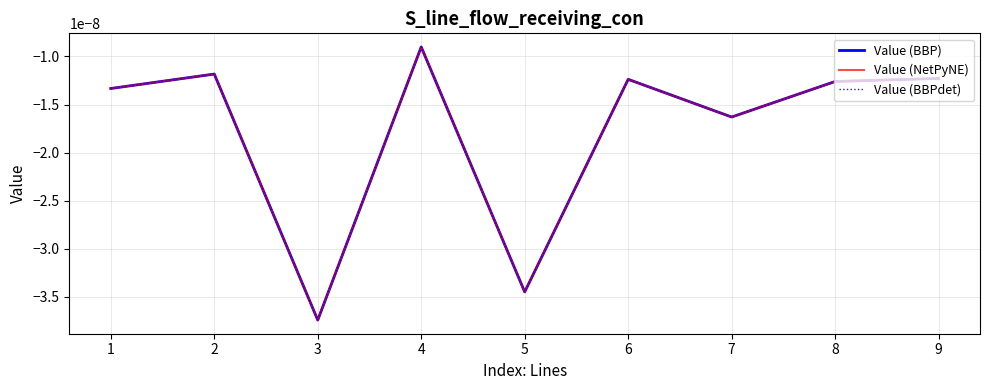

Which series has the largest total across all categories?

Value (BBP)